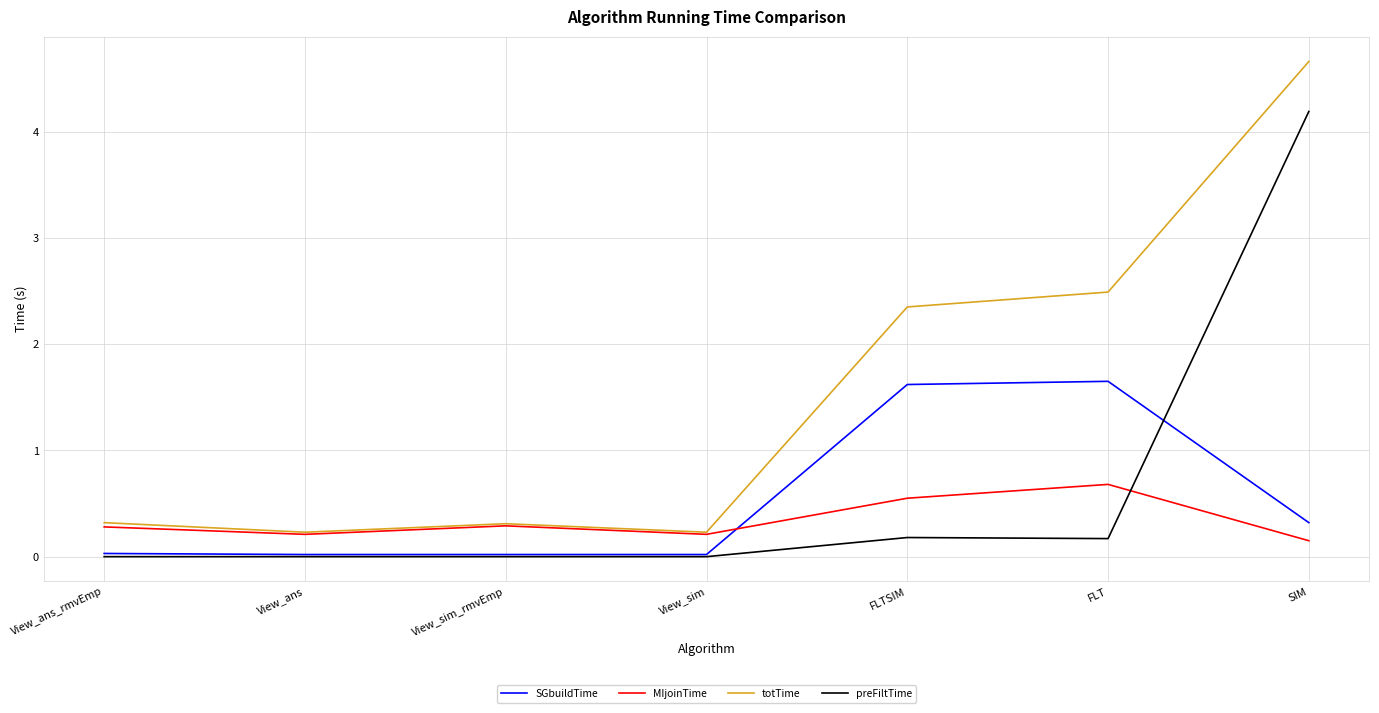

What is the difference between the maximum and minimum values in the SGbuildTime series?

1.6